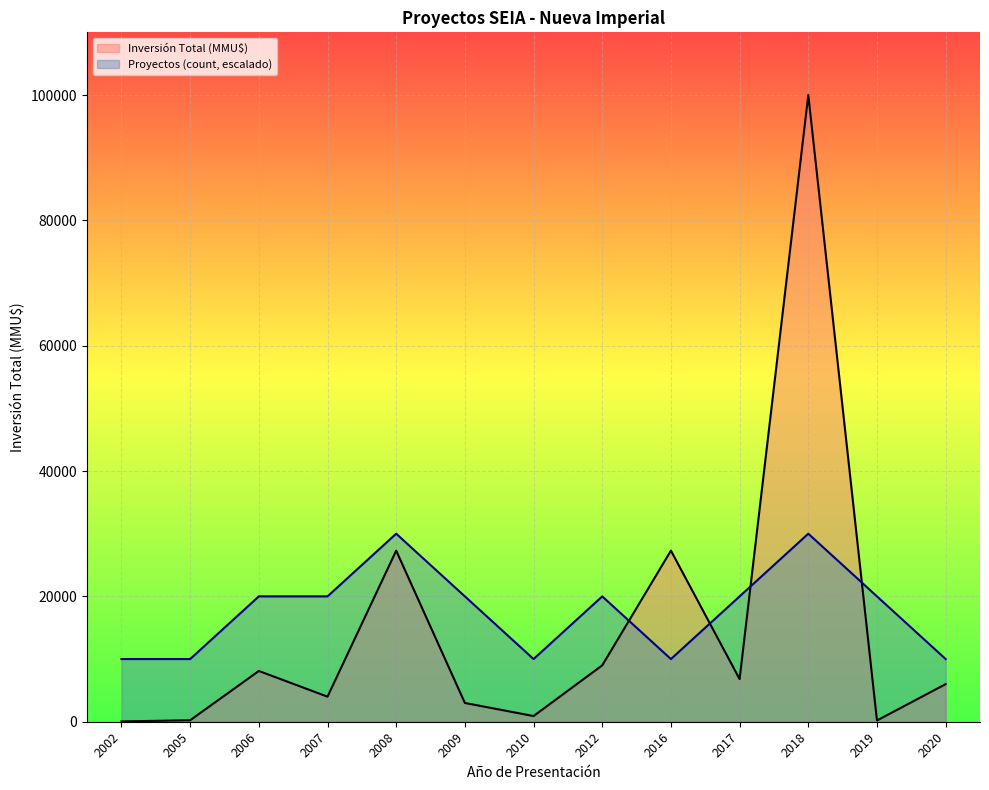

True or false: Proyectos (count, escalado) has a value of 35508 at 2007.

False